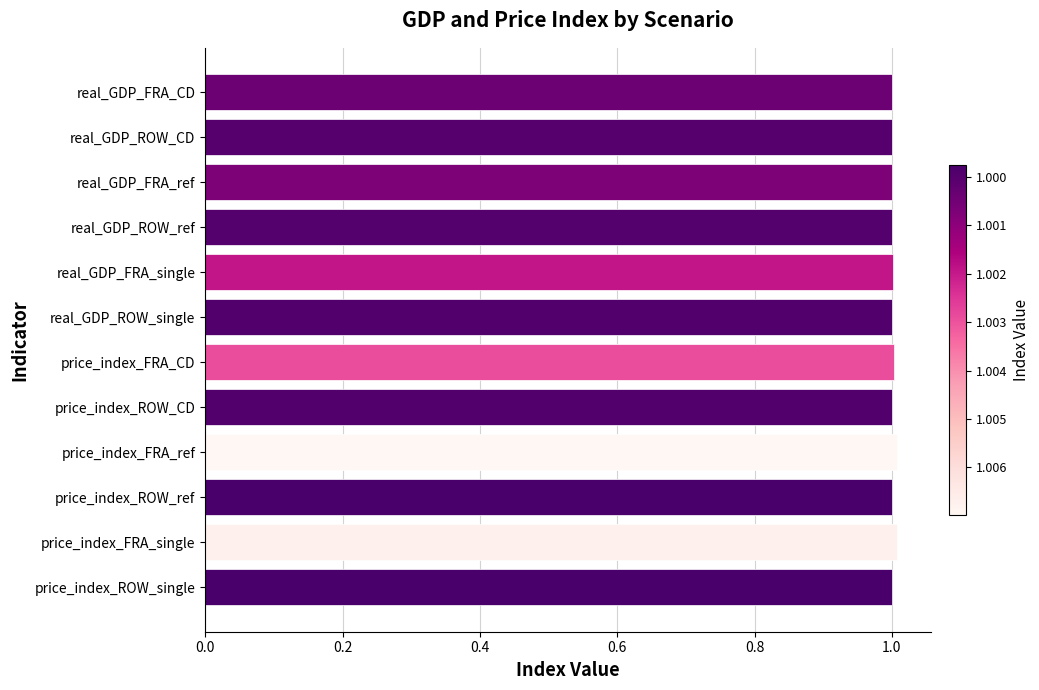

What position from the top is real_GDP_FRA_single?

5